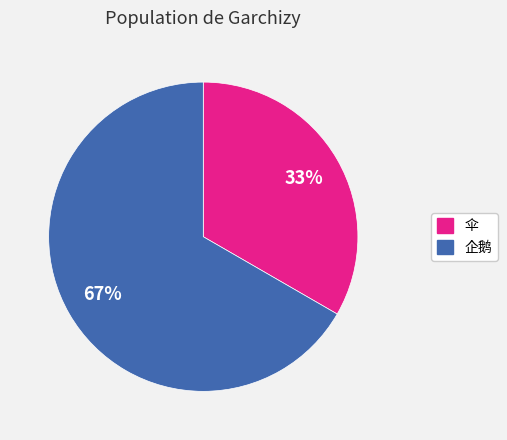

Which slice is the largest?

企鹅